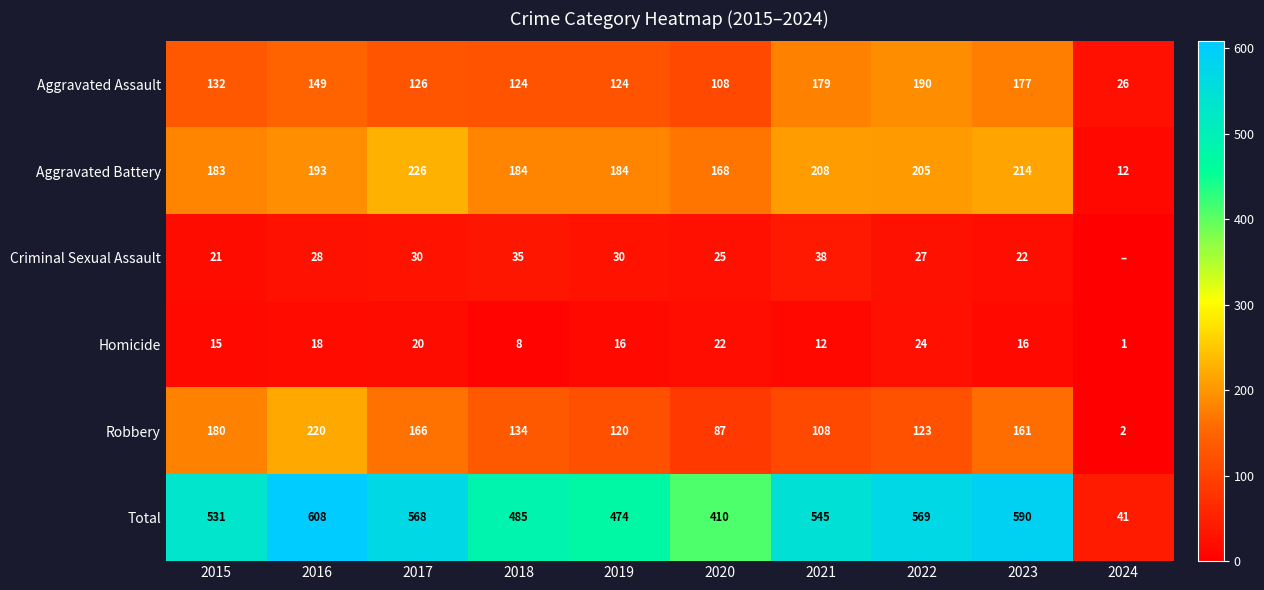

Is the value of Homicide at 2015 greater than the value of Total at 2018?

No